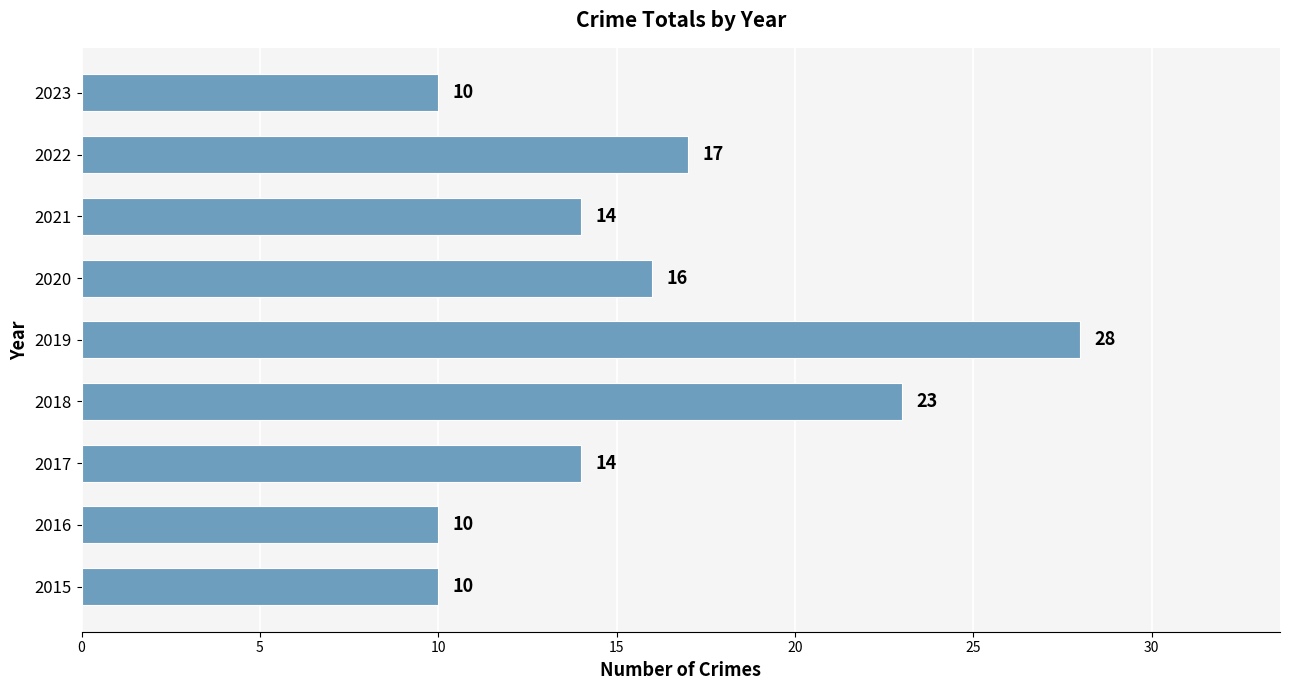

Where is the data nearest to the value 19?

2022